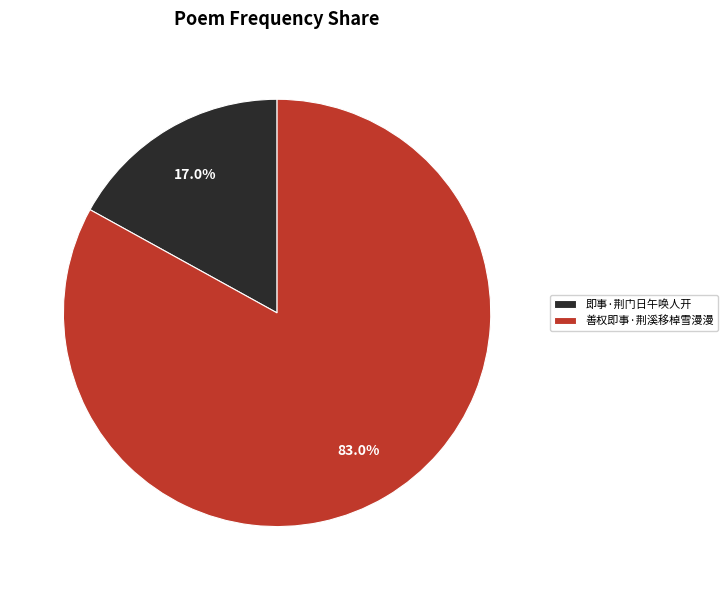

Rank the categories by value from highest to lowest.

善权即事·荆溪移棹雪漫漫, 即事·荆门日午唤人开